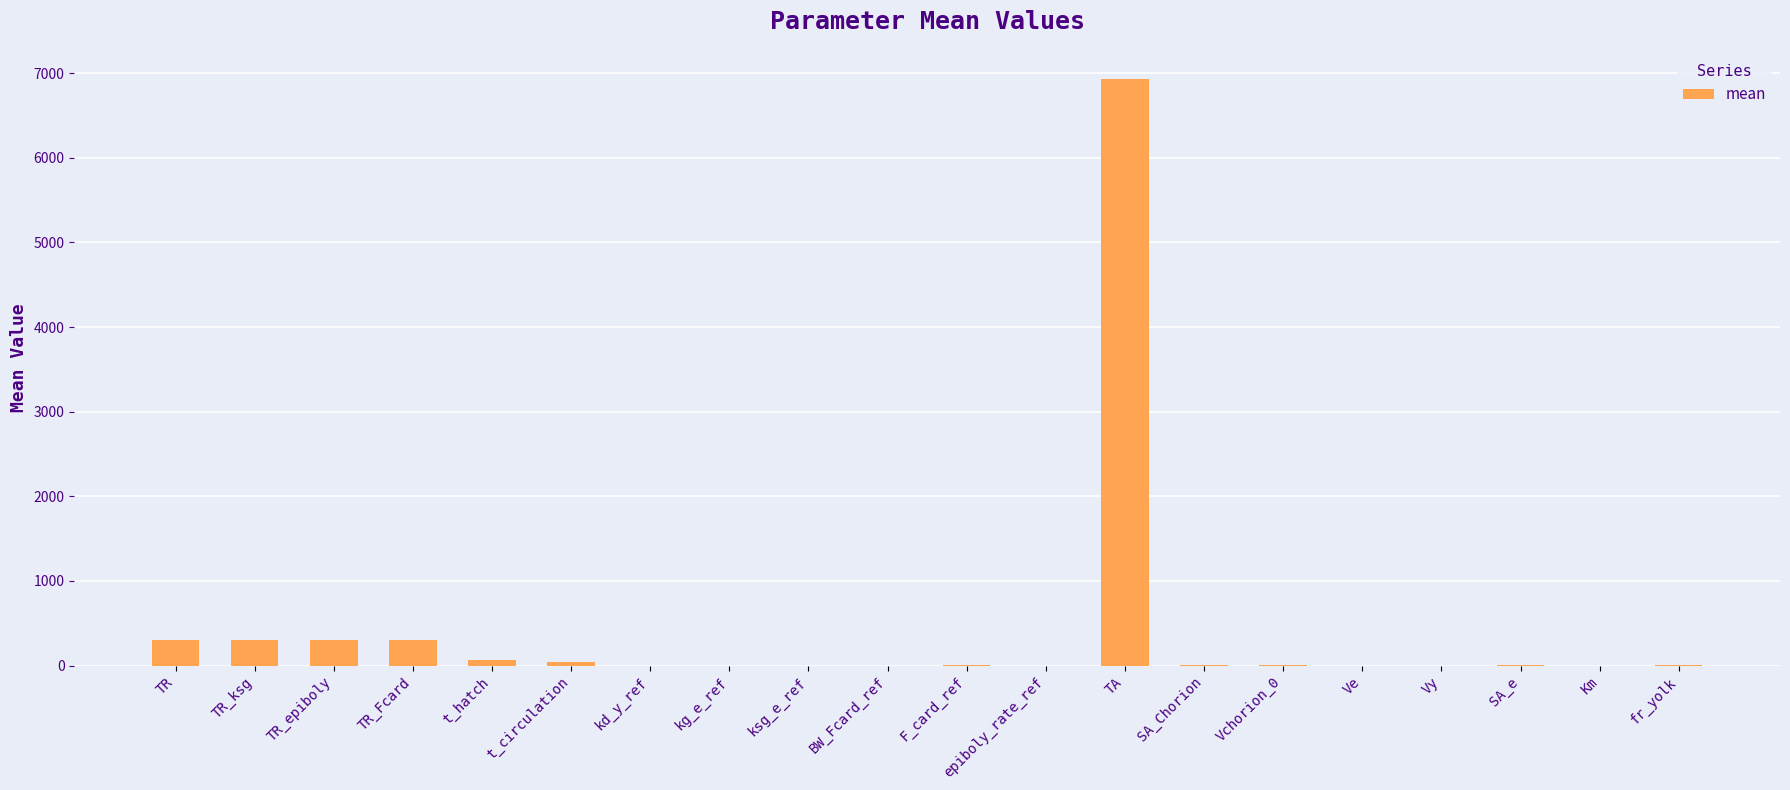

How many distinct data groups are displayed?

1